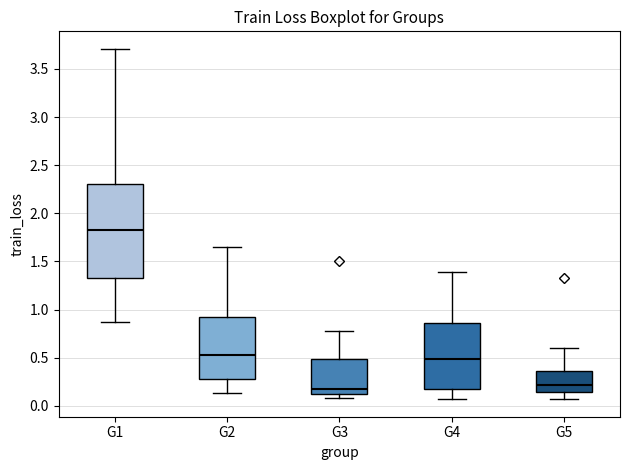

Where is the upper edge of the box for G1 on the y-axis? The values are not printed on the chart, so give them approximately, as read against the axis.

2.30